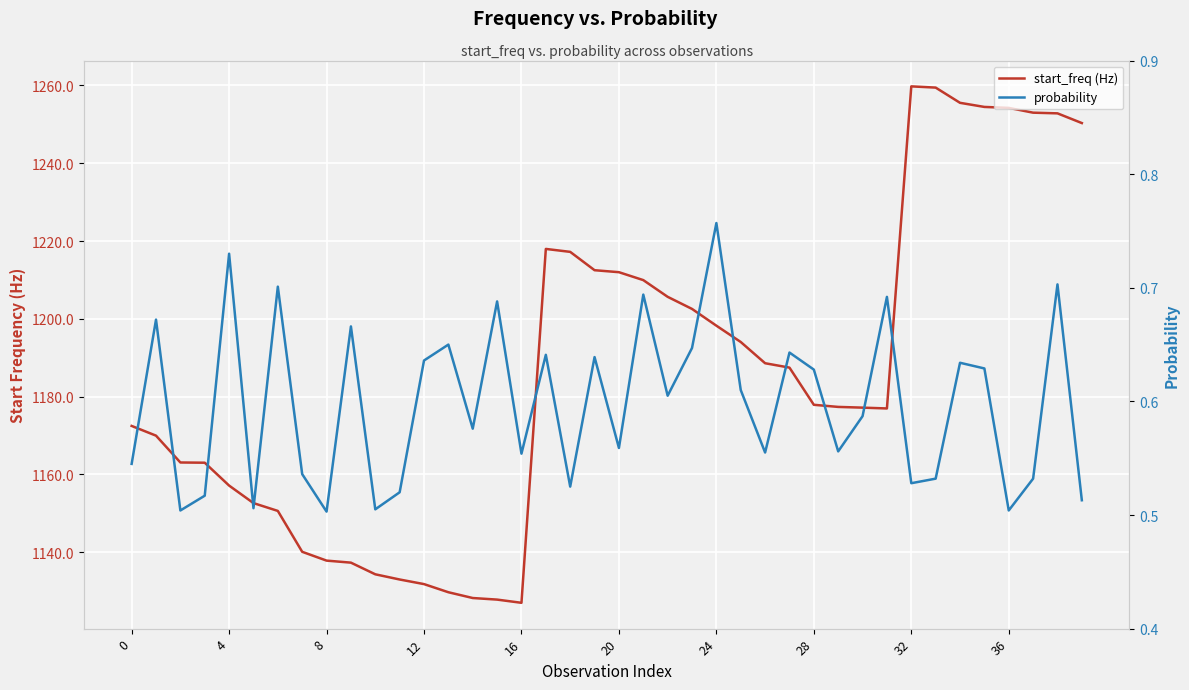

Is it true that start_freq (Hz) equals 1987.6 at 21?

False